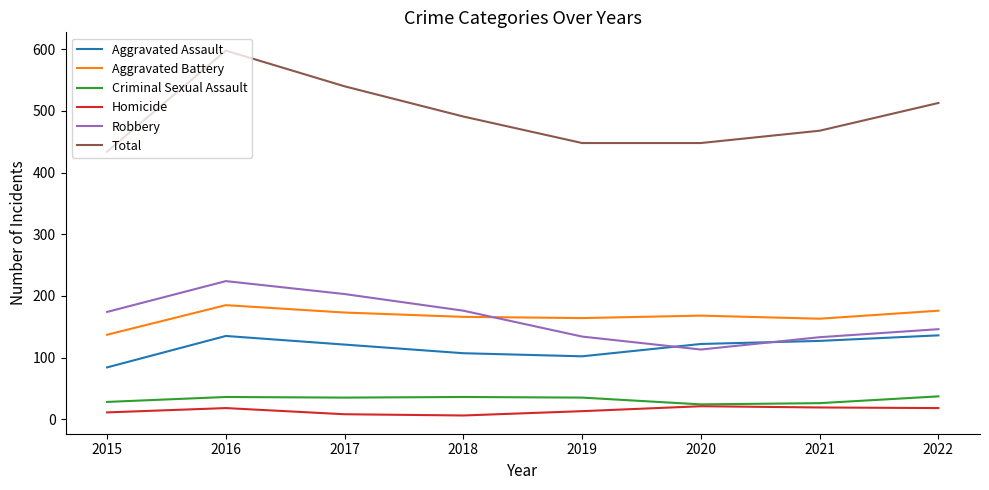

Read the Aggravated Assault value at 2022.

136